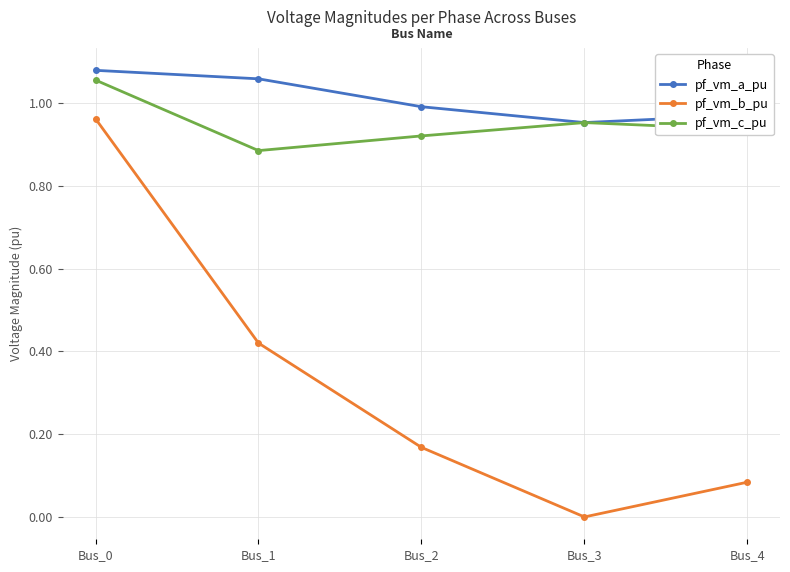

True or false: pf_vm_b_pu and pf_vm_a_pu intersect in this chart.

False